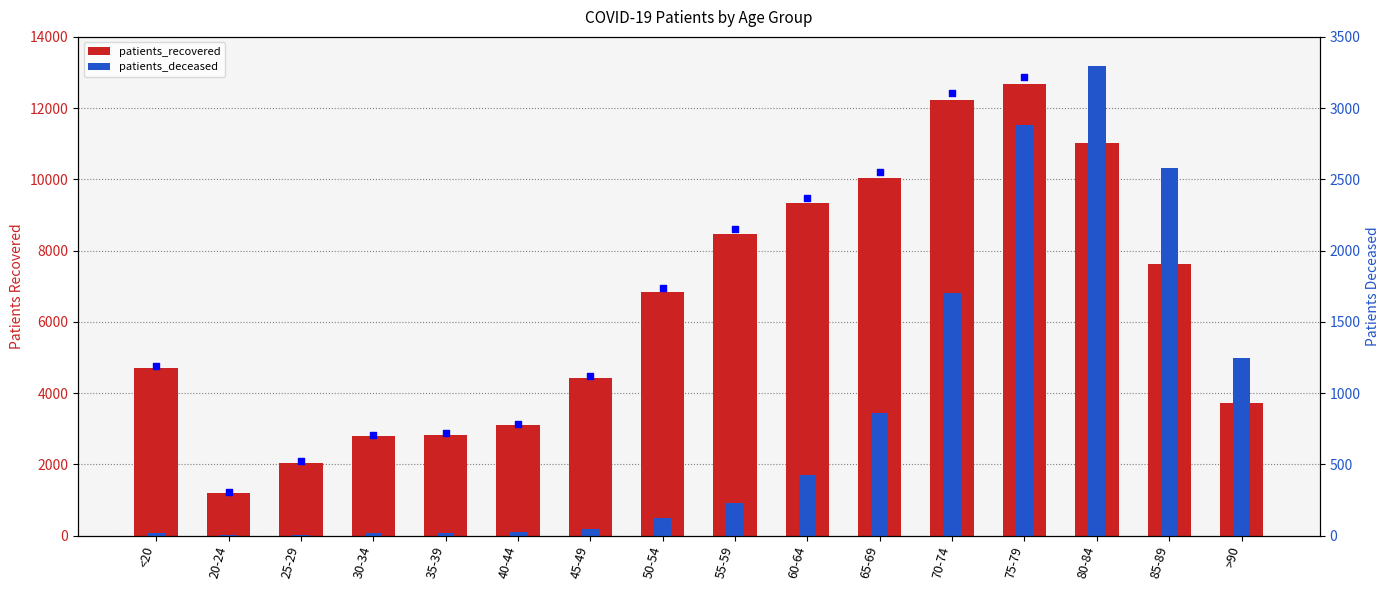

Which series reaches the maximum Y coordinate?

patients_recovered